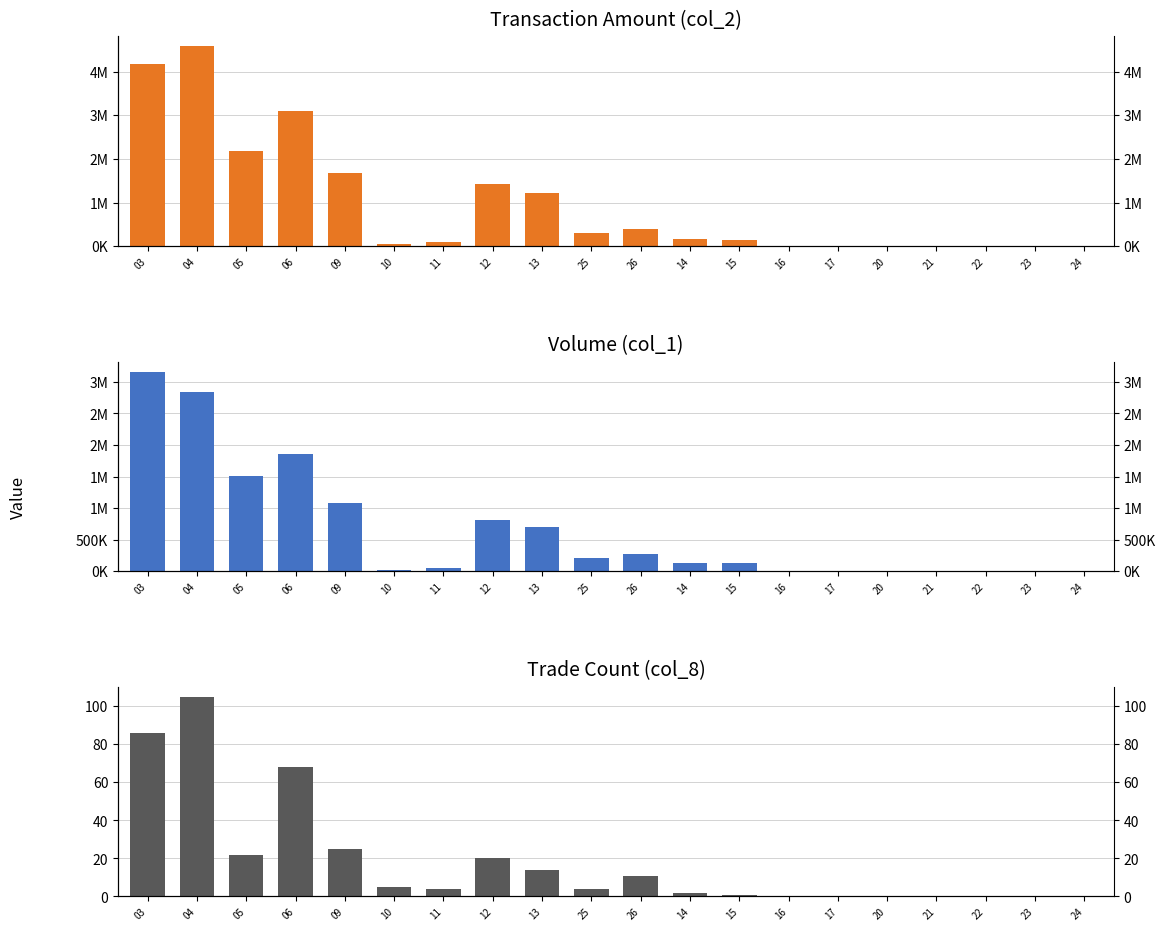

Where is col_1 nearest to the value 1581000?

05